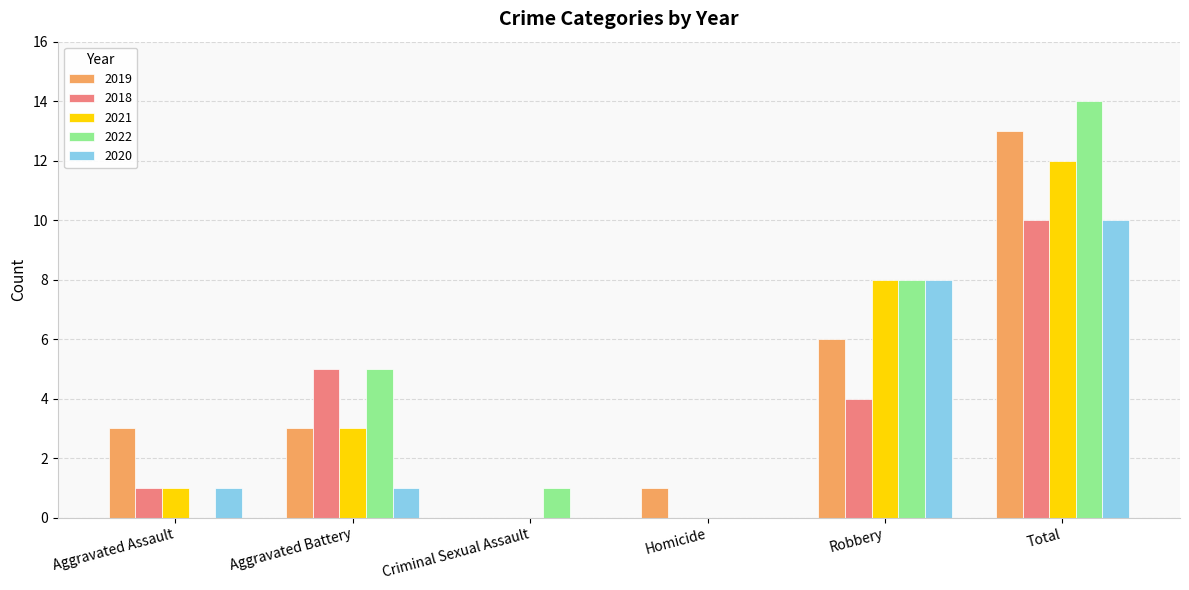

How many 2018 values are between 0 and 5?

5